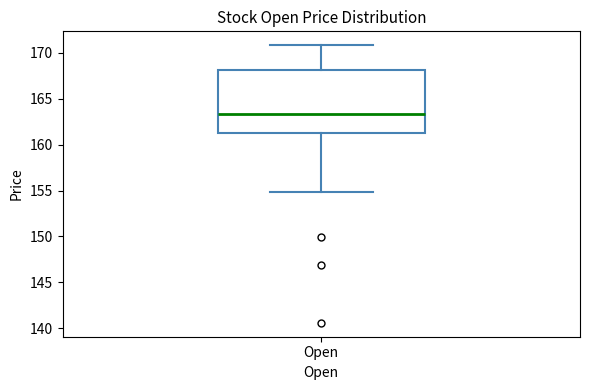

Read this box plot against the y-axis: the position of the median line, the range covered by the box, and the ends of both whiskers. The values are not printed on the chart, so give them approximately, as read against the axis.

median 163.5, box 161.0 to 168.0, whiskers 155.0 to 171.0